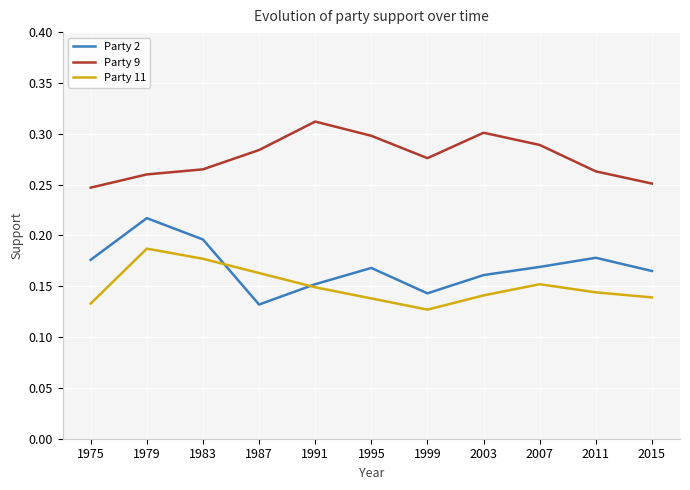

Which category has the highest value in the Party 9 series?

1991